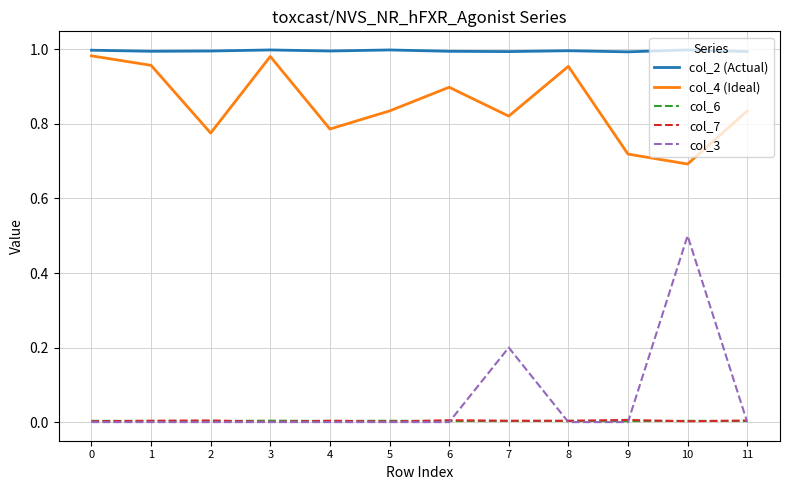

How many lines are shown in the chart?

5